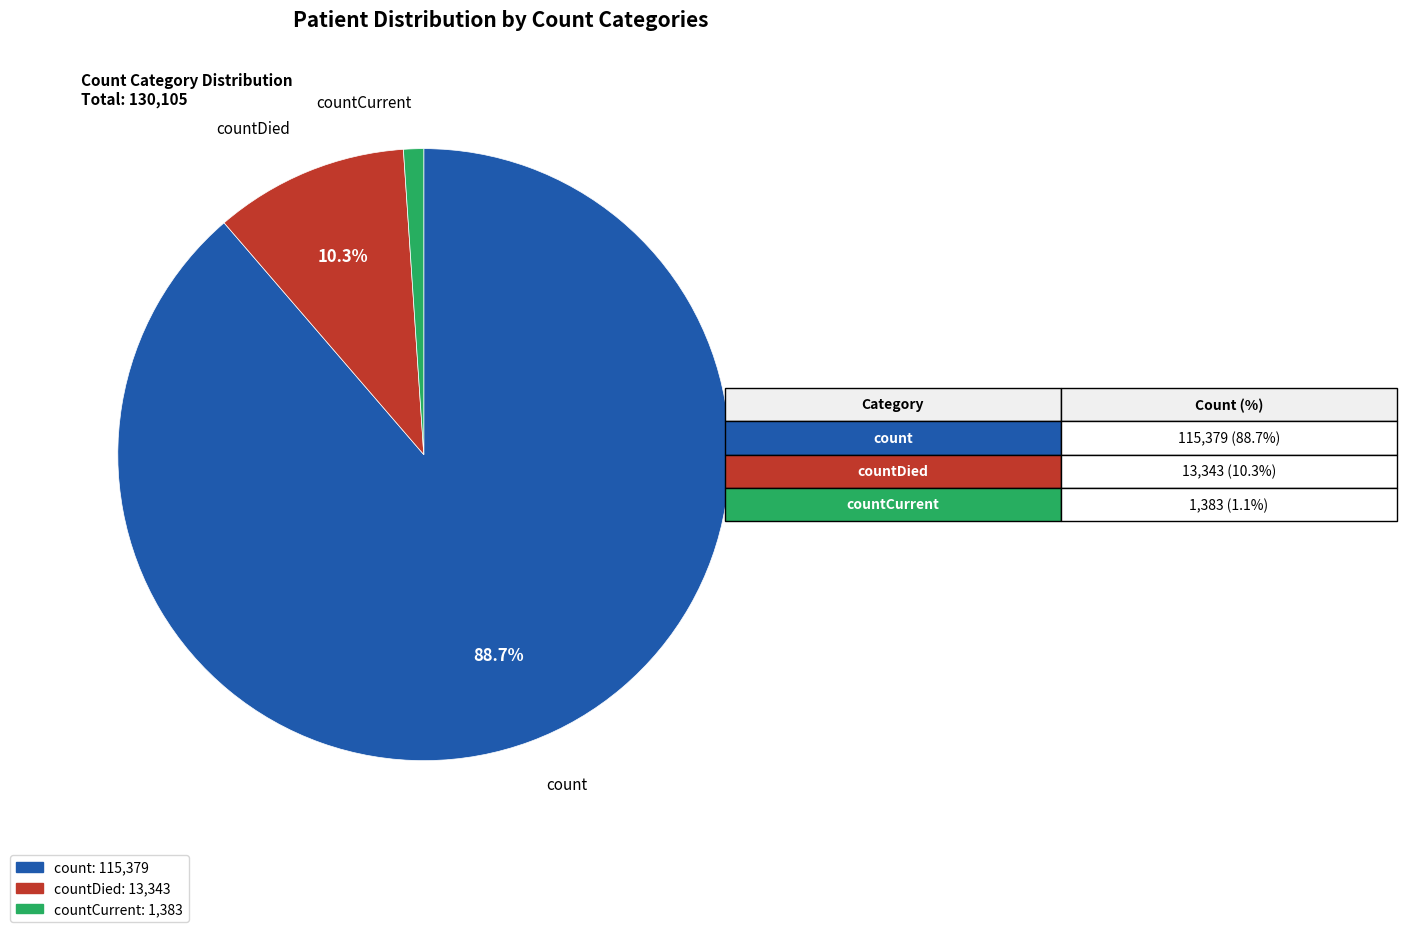

Is there a majority slice in this chart?

Yes